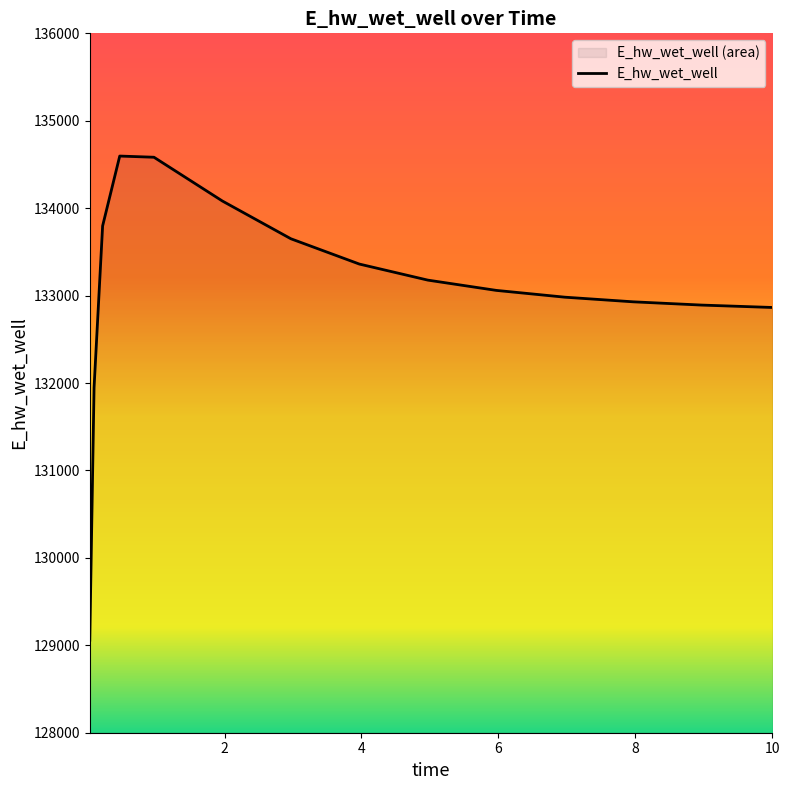

Between 9.96875 and 2.96875, which is larger?

2.96875